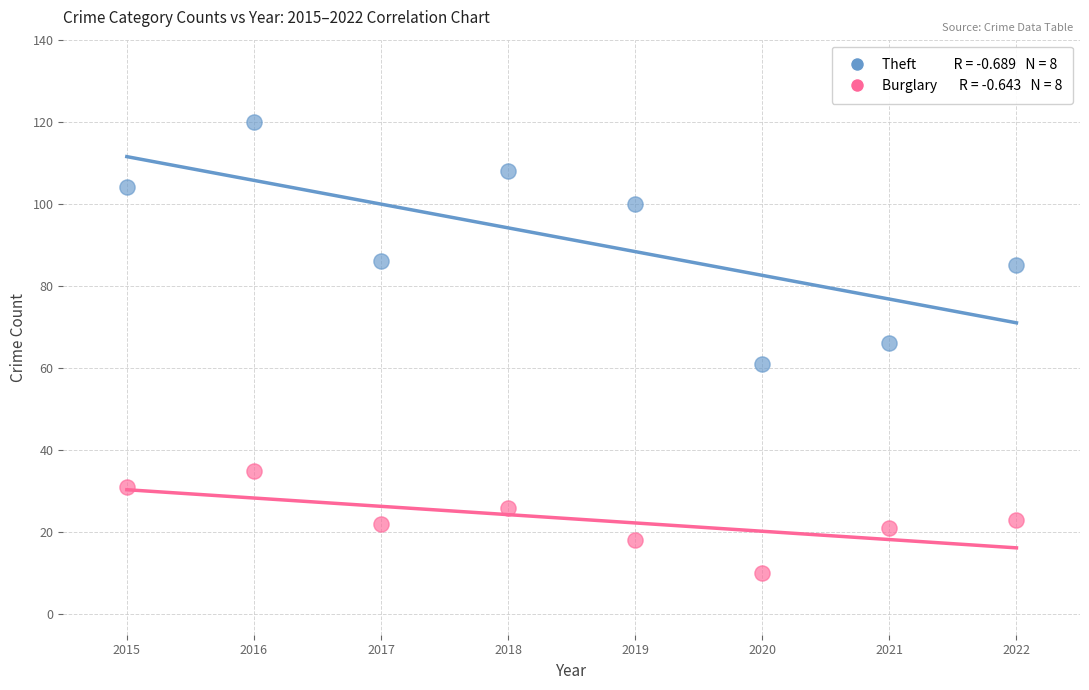

Across all data points, what is the range of X values (max minus min)?

7